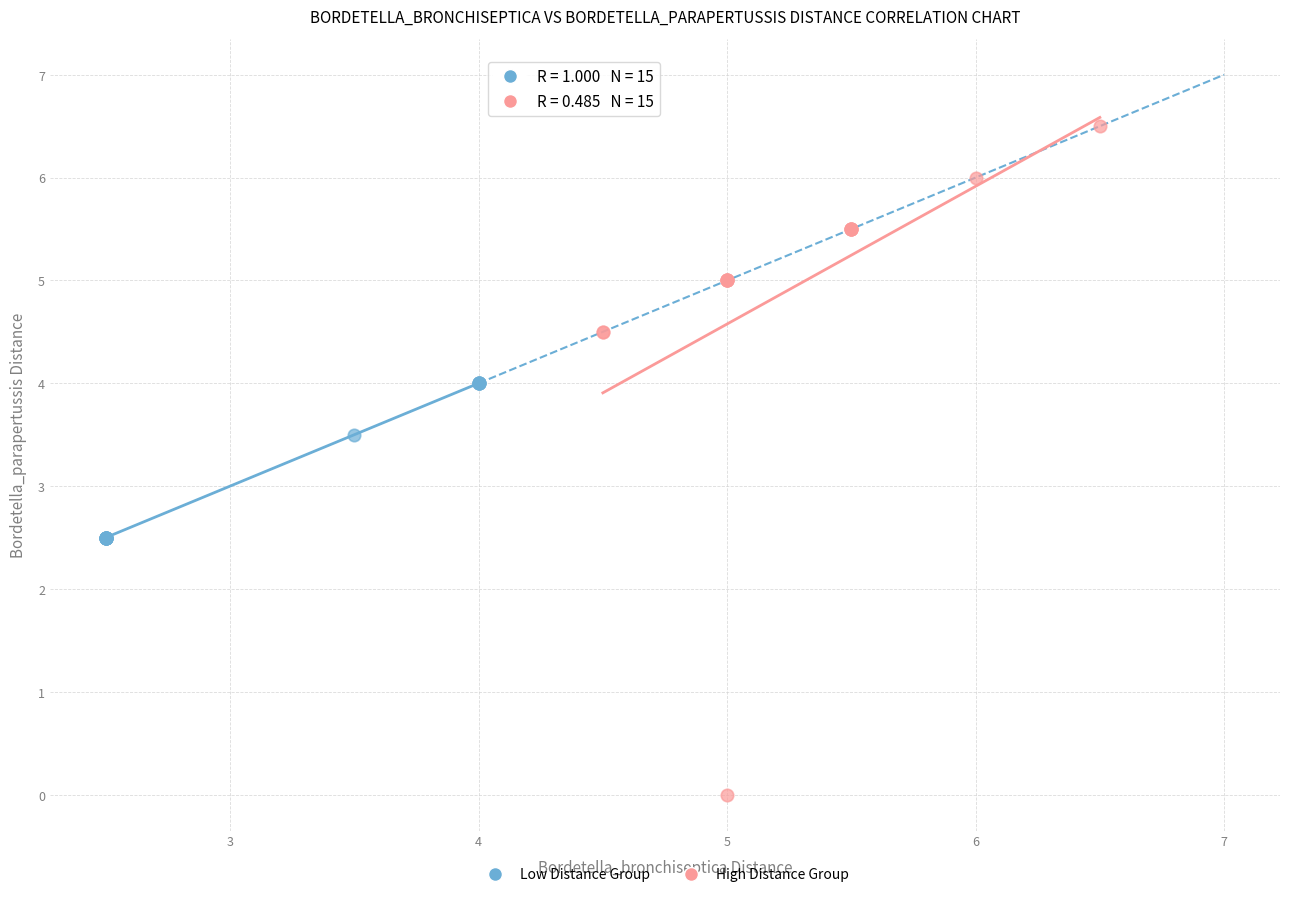

Which series has the widest spread of Y values?

High Distance Group